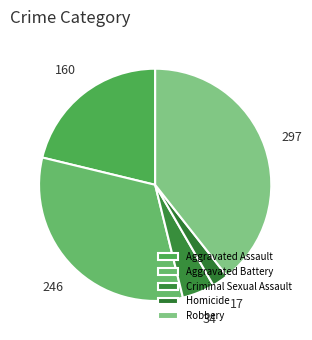

The Aggravated Assault slice represents 10% of the pie. True or false?

False